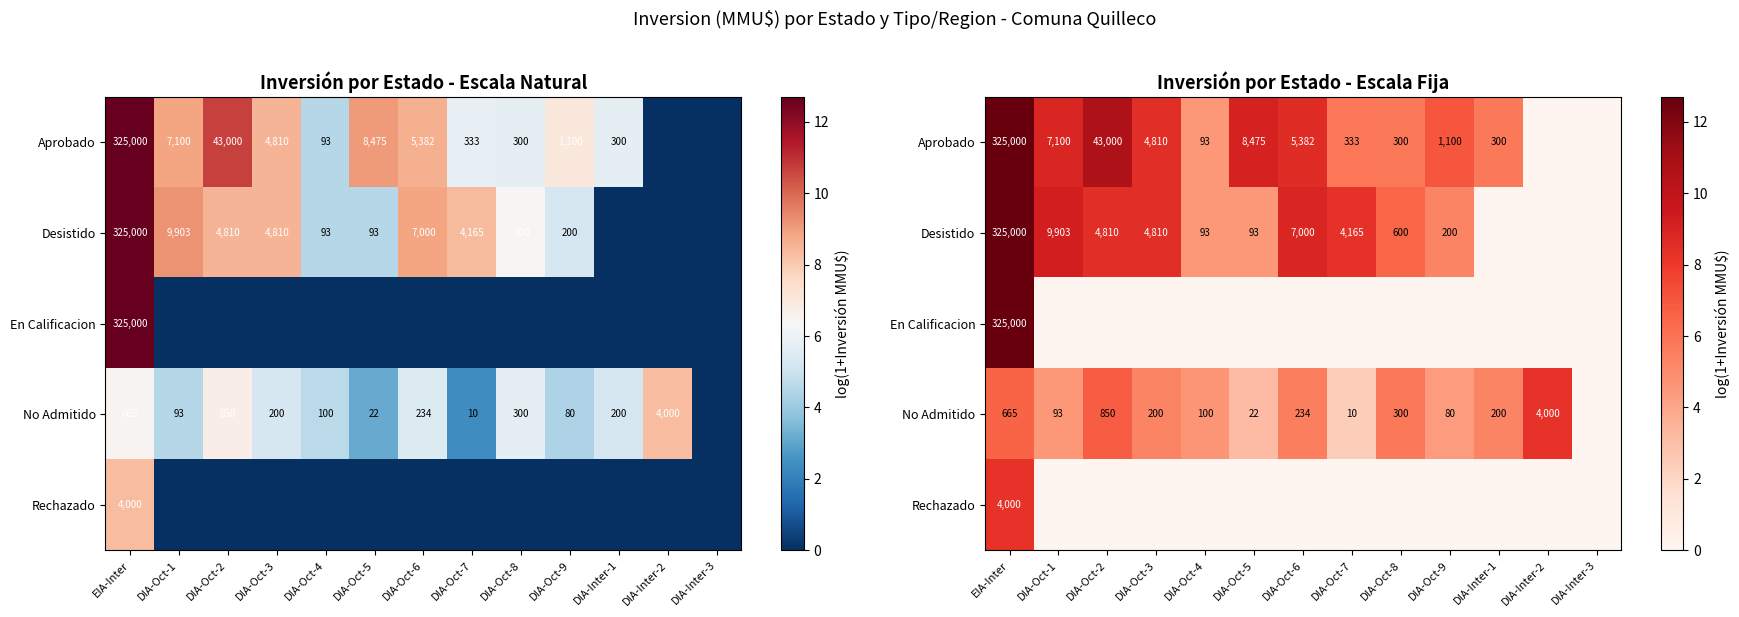

The value of Desistido at DIA-Oct-8 is 6.4. True or false?

True